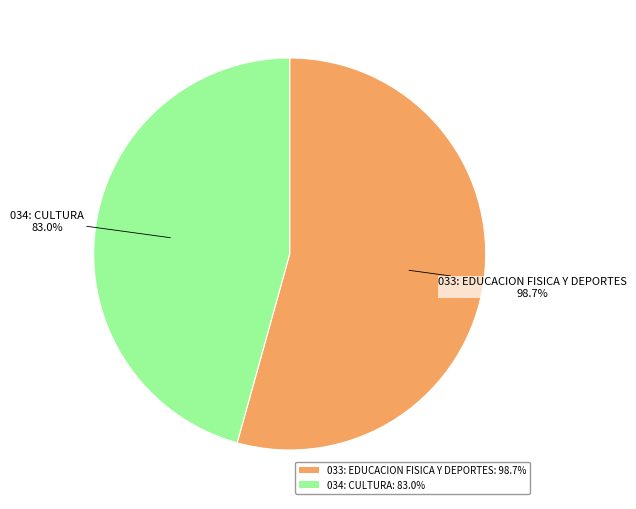

Count the number of slices in the pie.

2